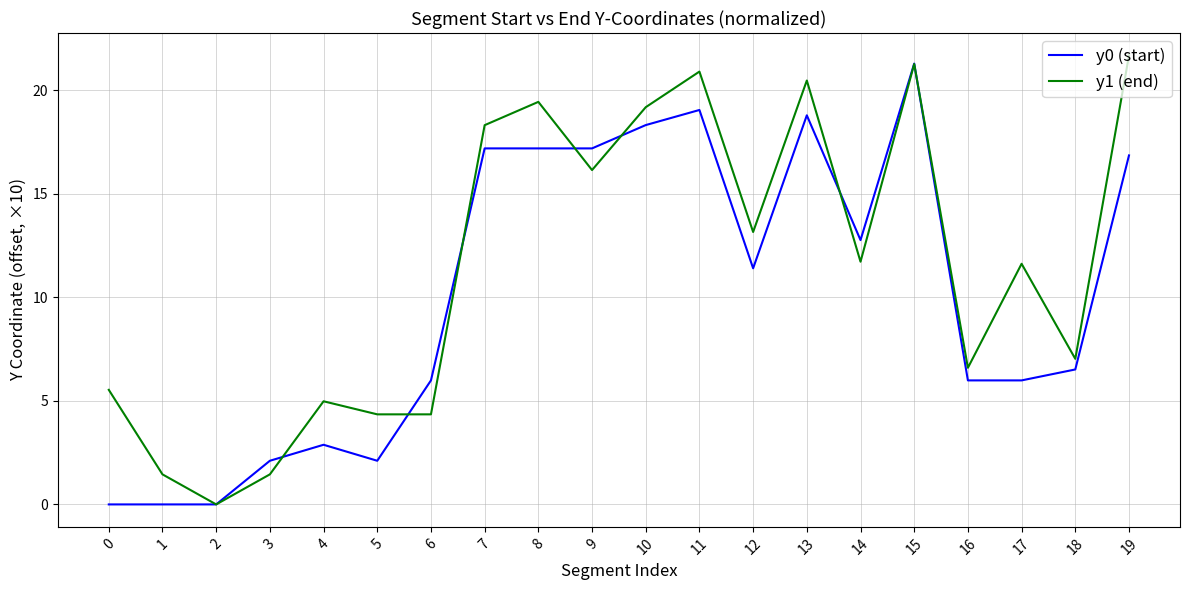

What is the difference between the maximum and minimum values in the y0 (start) series?

21.3